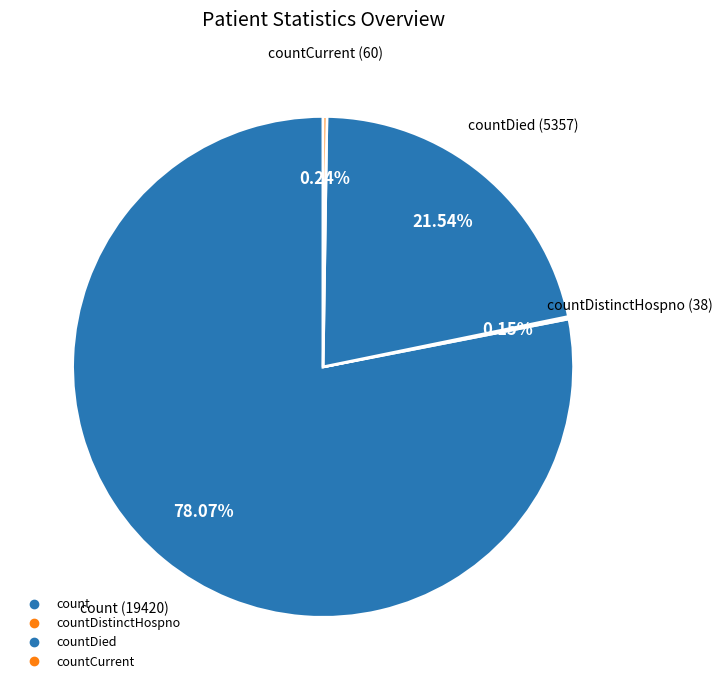

To the nearest percent, what is the difference between the largest and smallest slice percentages?

78%